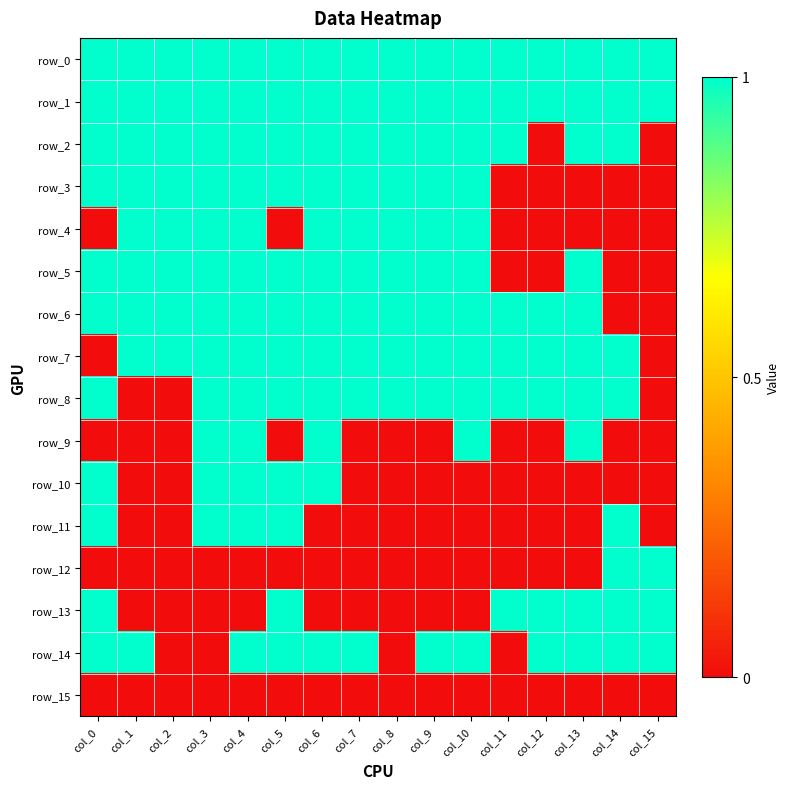

What is the maximum value shown in the chart?

1